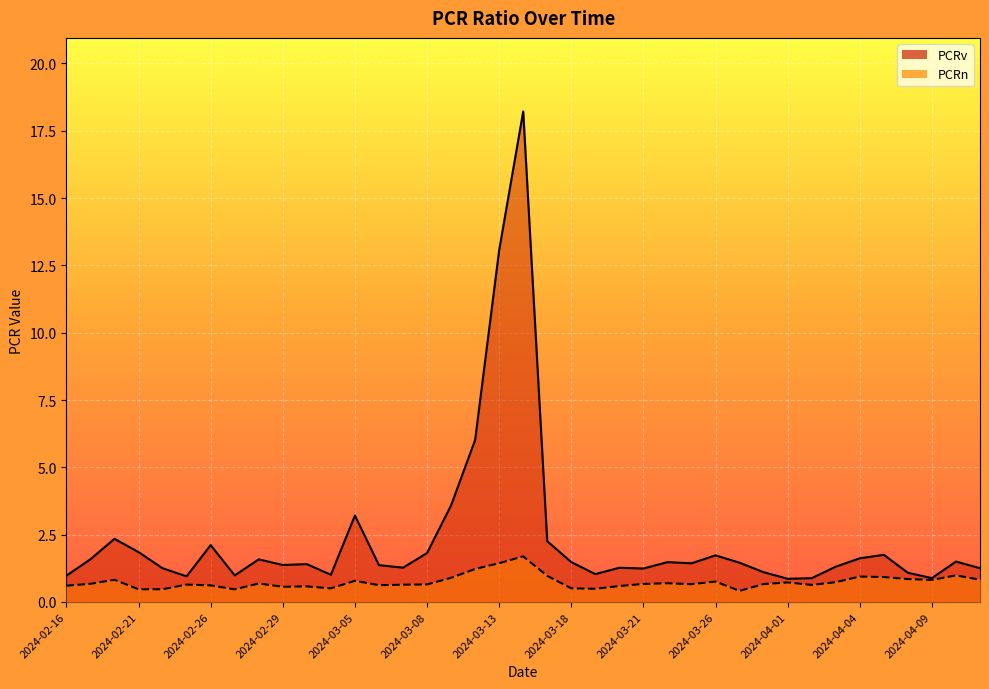

Where does the PCRv series first go above 1?

2024-02-19